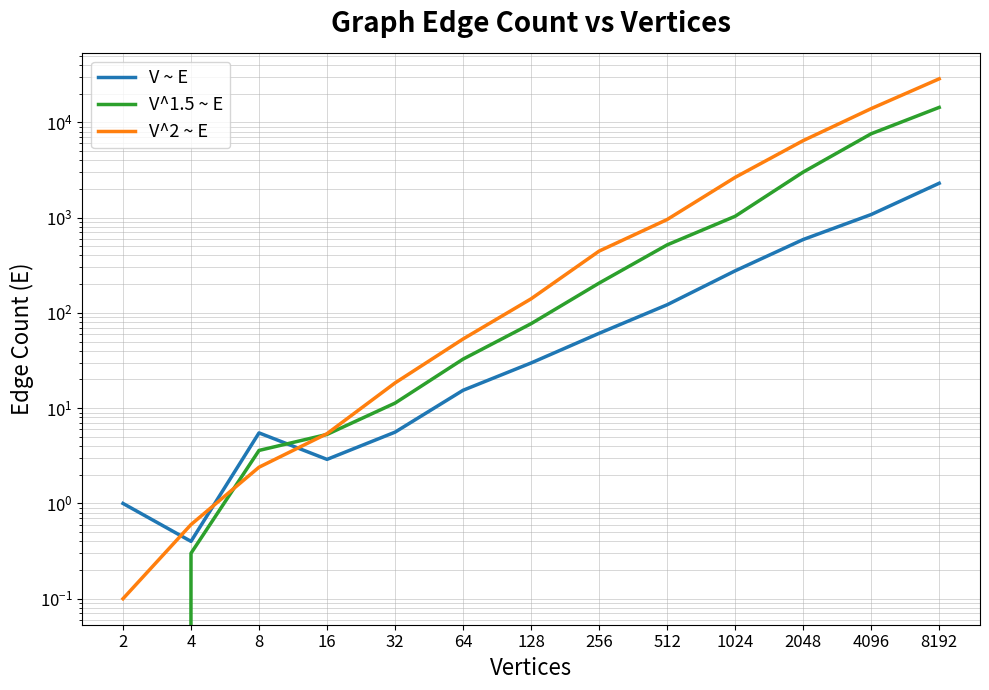

What is the spread (max minus min) of values at 8192?

26292.2